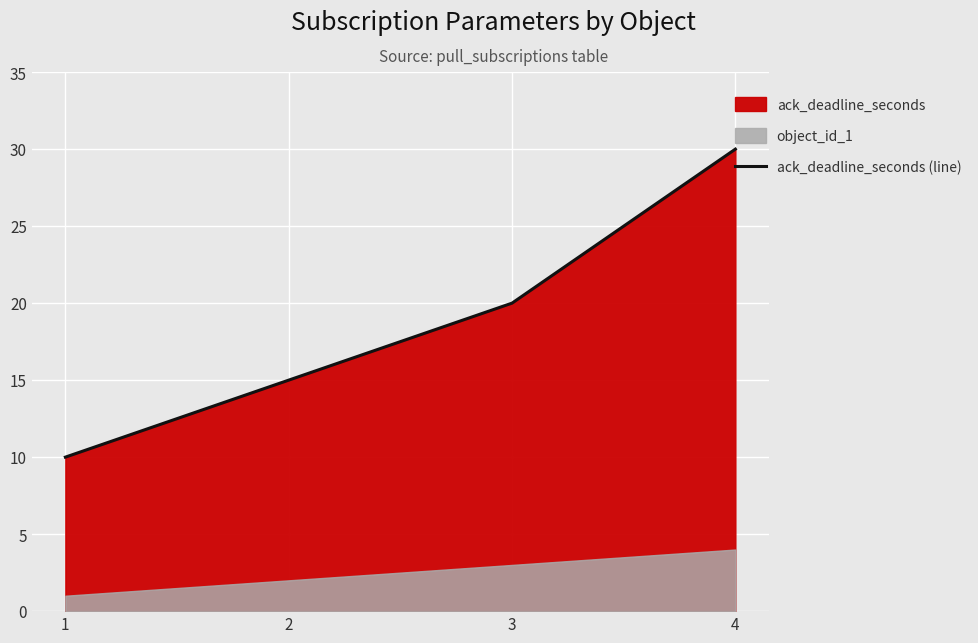

What is the maximum value for ack_deadline_seconds (line)?

30